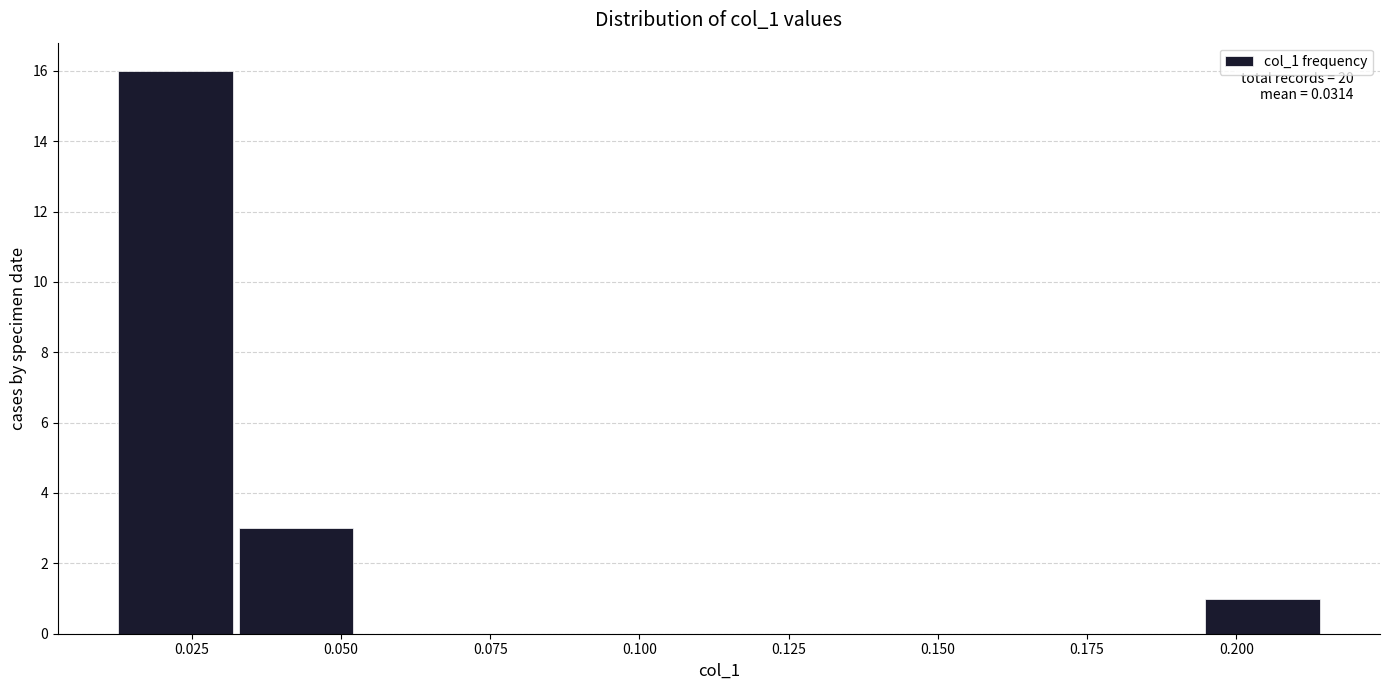

Which range on the x-axis has the tallest bar?

0.010 to 0.030